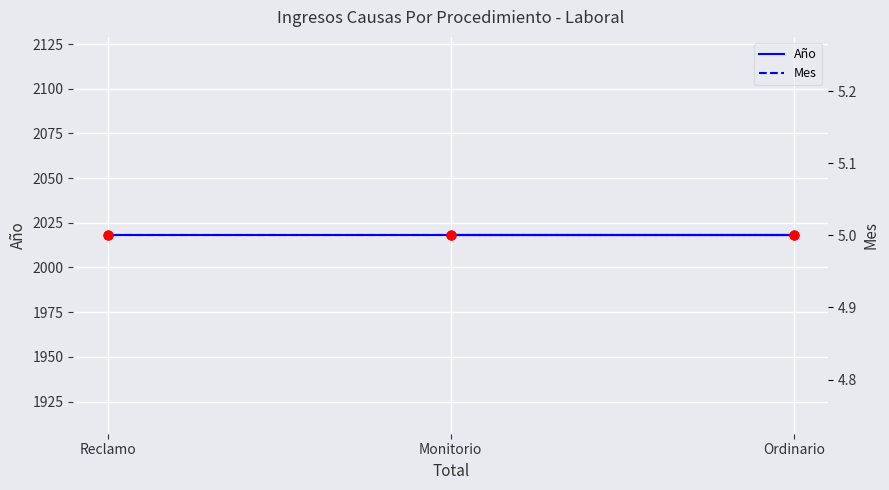

At how many categories does at least one series exceed 840?

3